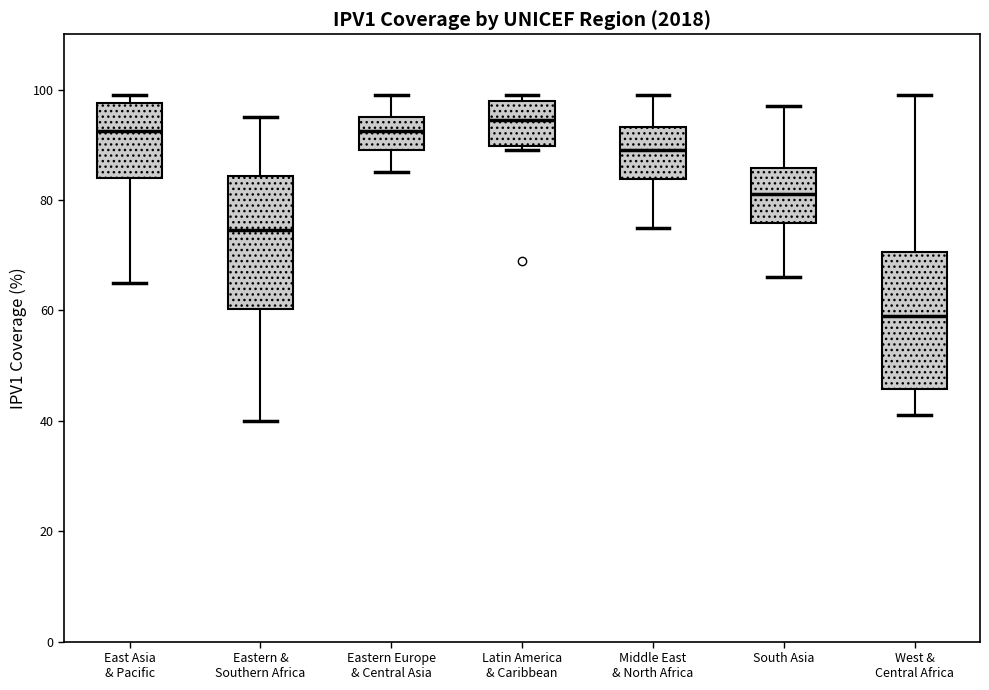

Where does the median line of the box for Latin America & Caribbean sit on the y-axis? The values are not printed on the chart, so give them approximately, as read against the axis.

94